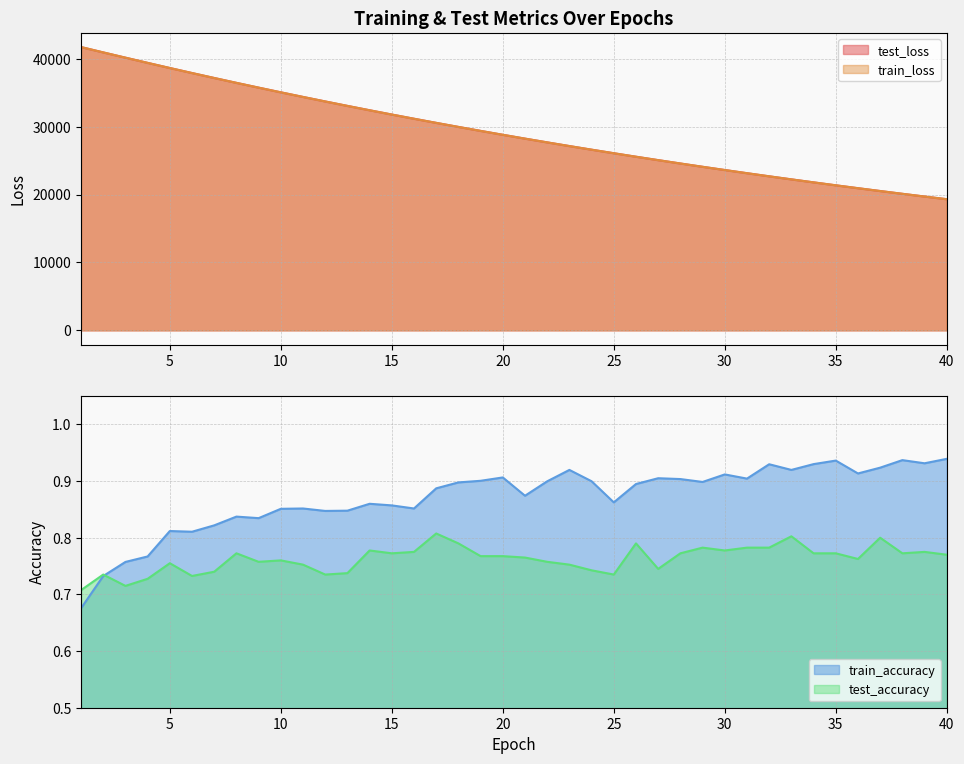

Count the test_accuracy values in the range 0 to 1.

40